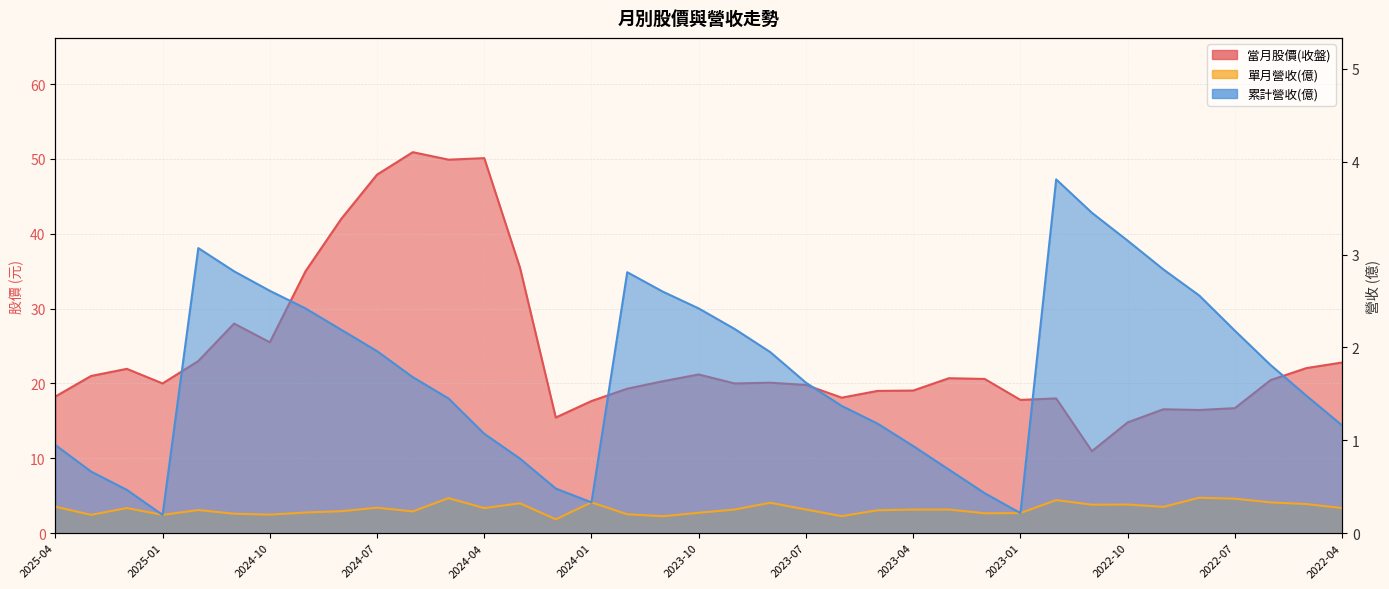

Count the 單月營收(億) values in the range 0 to 1.

37